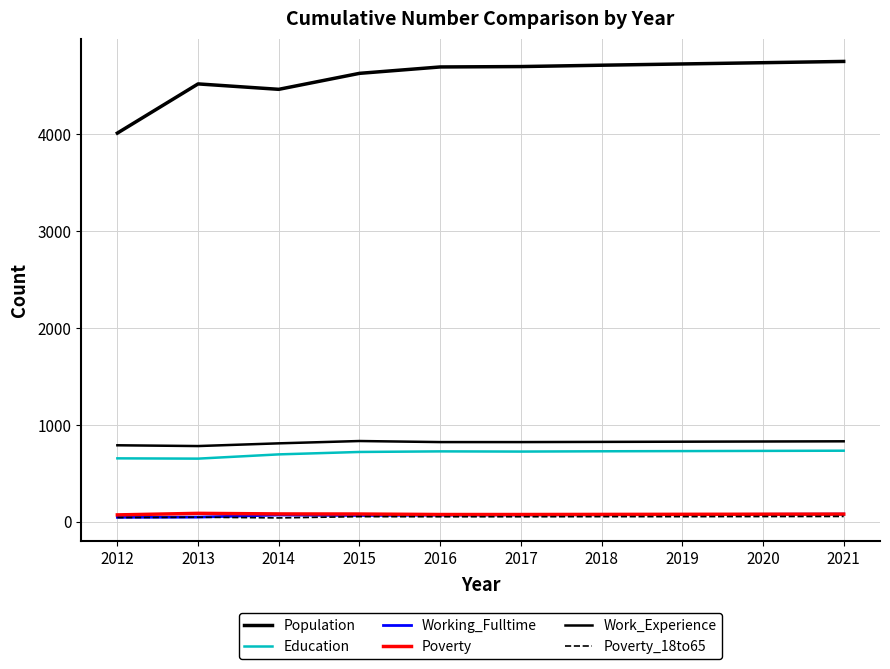

What is the highest value of the Education series?

733